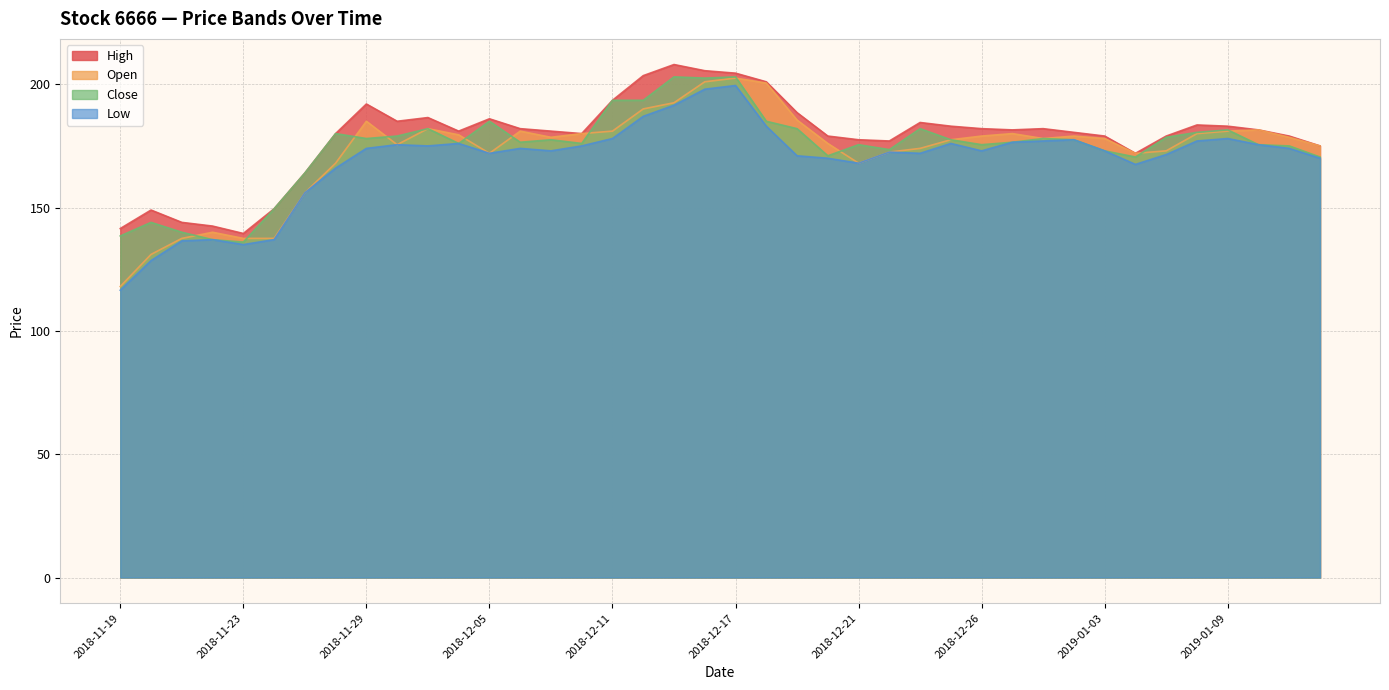

Which series has the widest spread of values?

Open